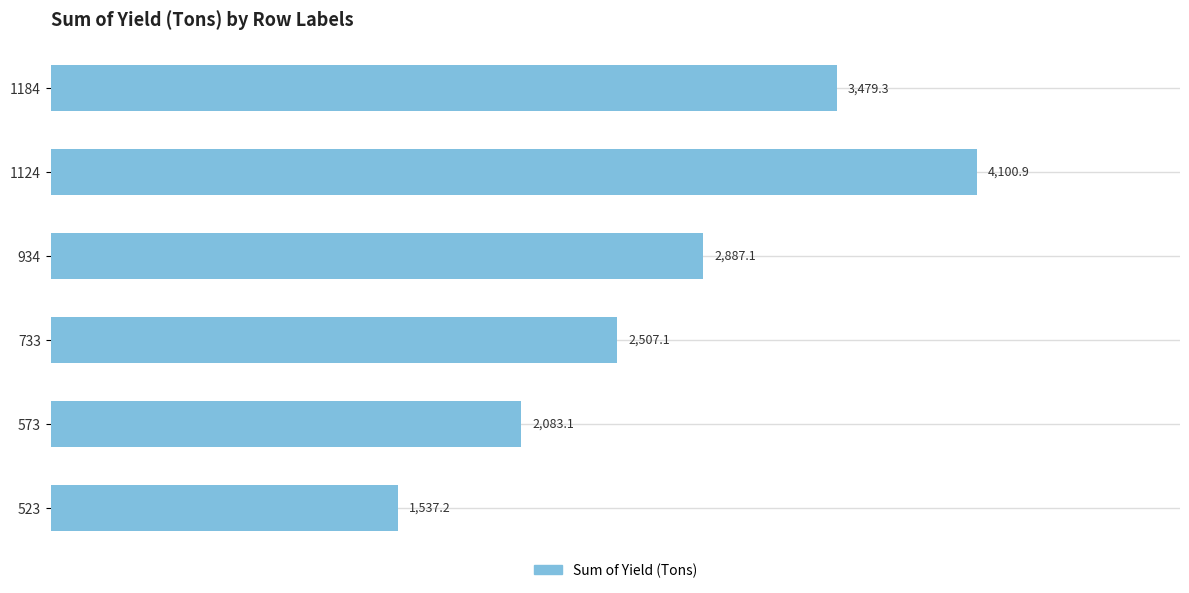

True or false: the data shows 699.0 at 523.

False